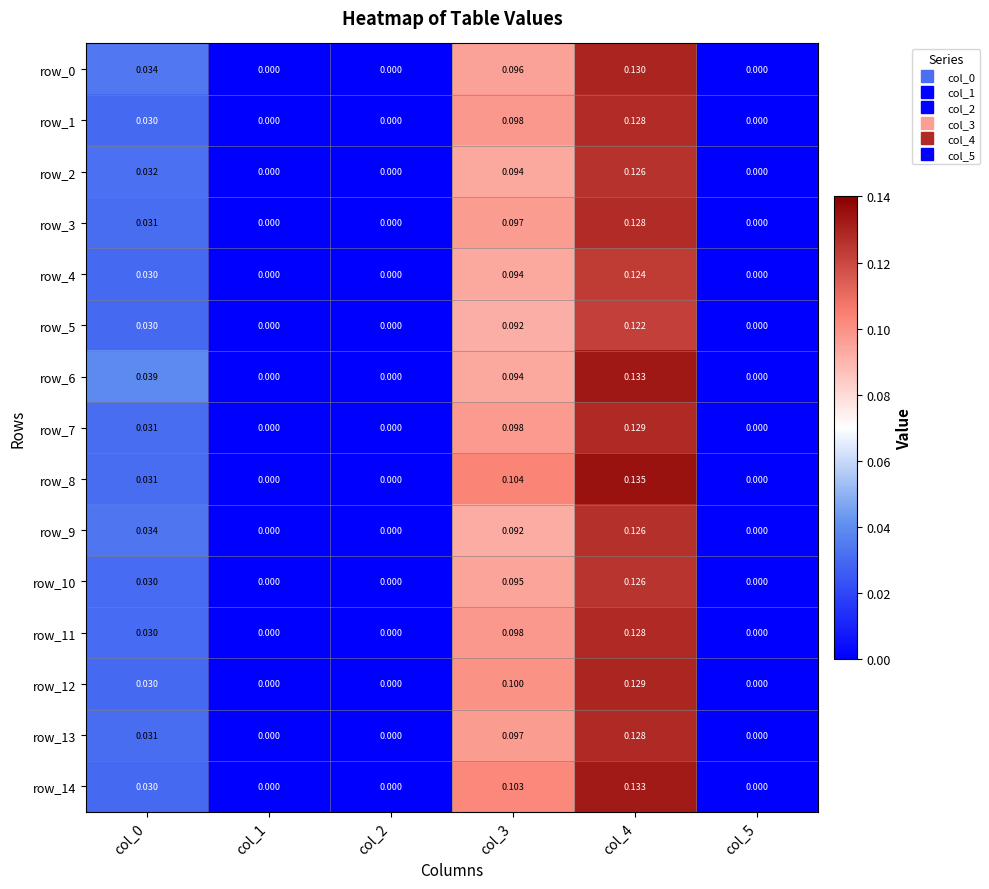

Is the value of row_12 at col_5 greater than the value of row_13 at col_4?

No